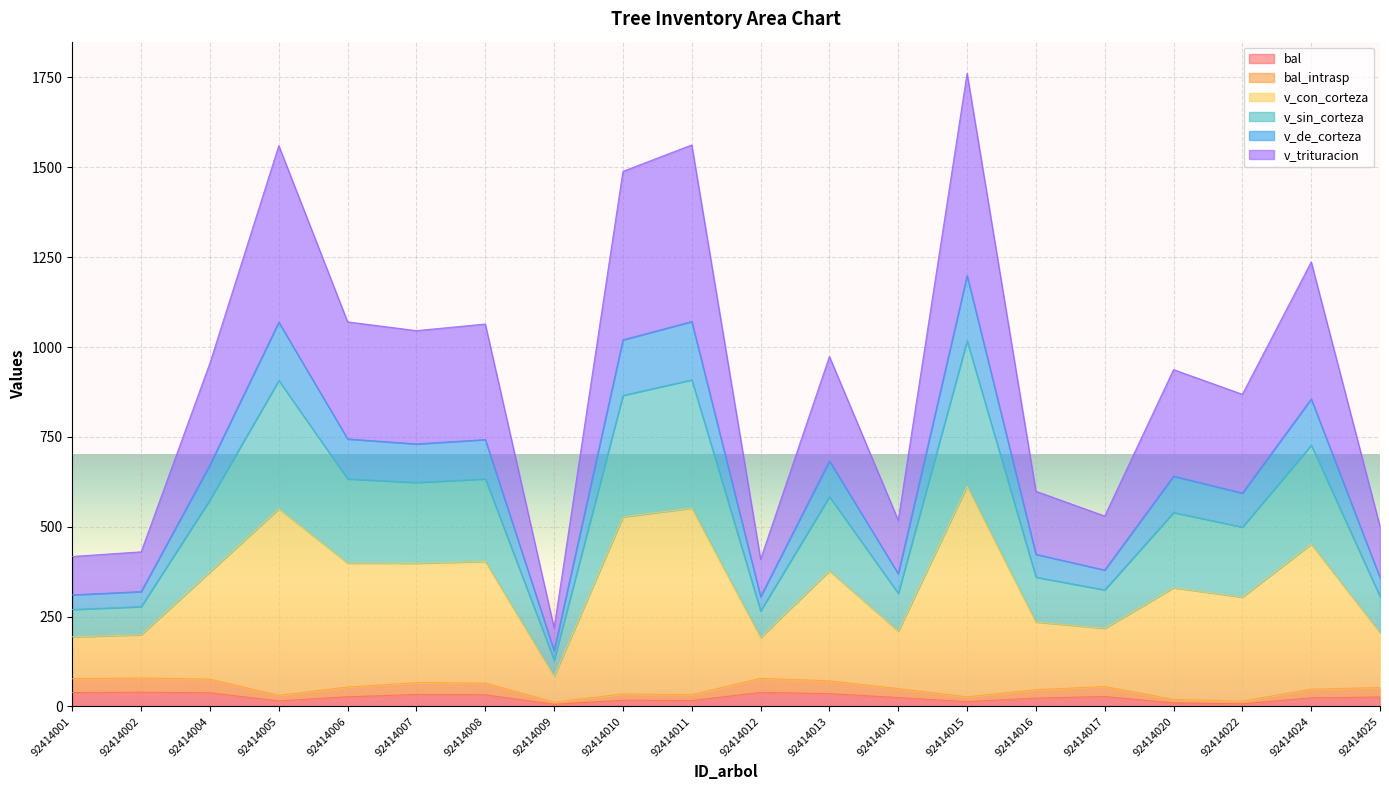

Where is the first local maximum for v_con_corteza?

92414005